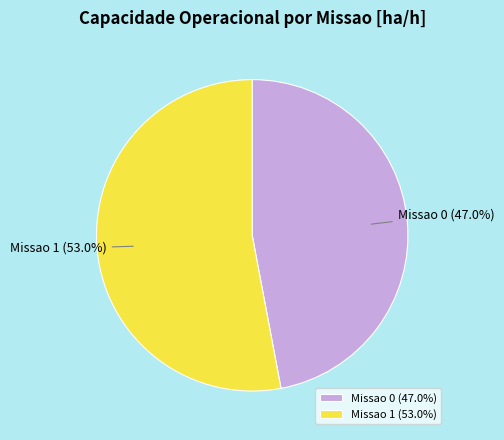

How many slices are in this pie chart?

2